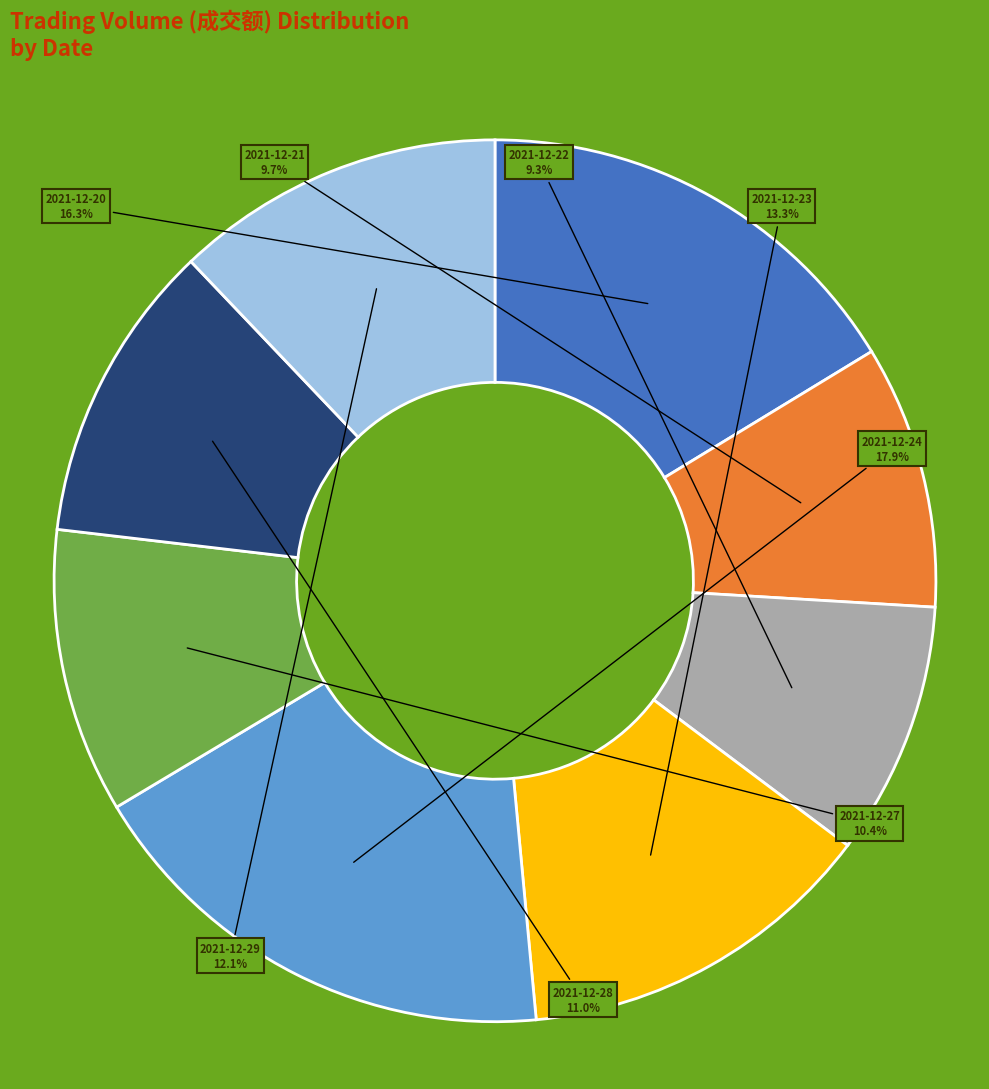

Does any single category account for the majority?

No